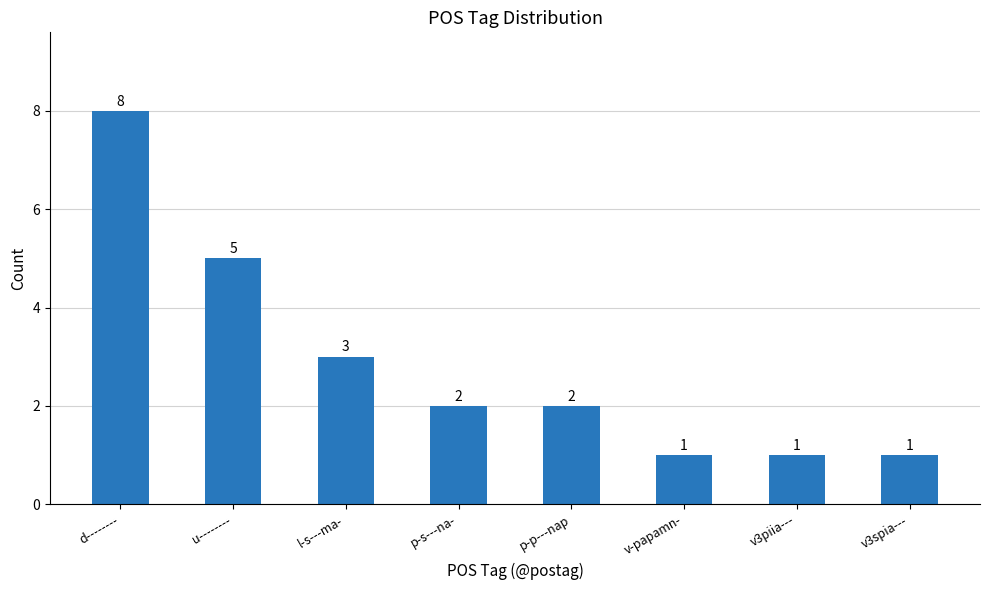

True or false: the data shows 3 at l-s---ma-.

True